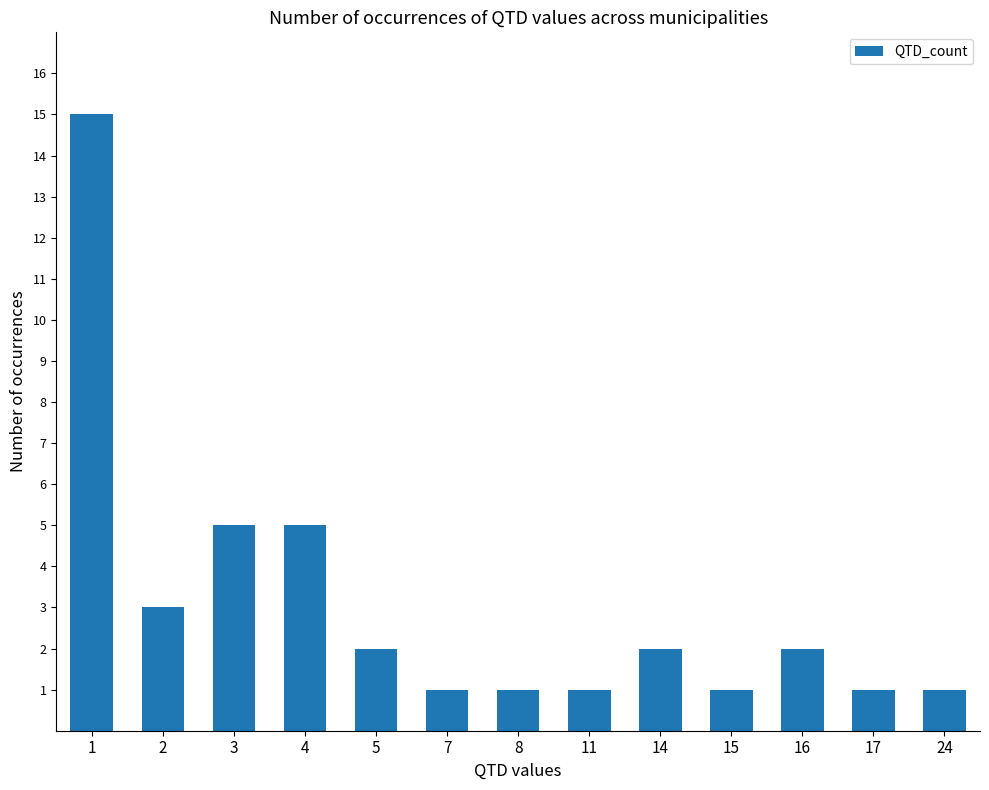

Are the bars grouped side by side (vs. stacked)?

No